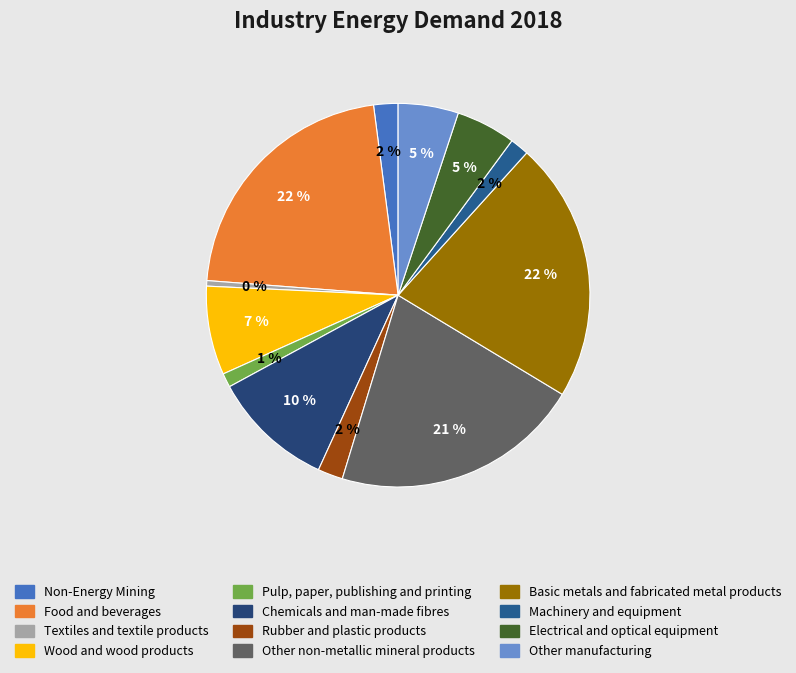

Is there any slice that represents more than half of the pie?

No